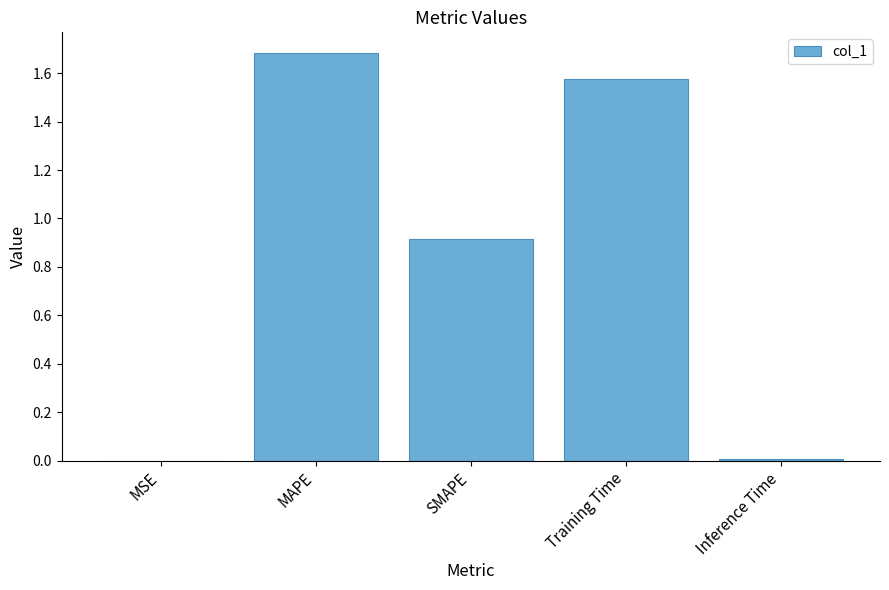

The value at MAPE is 1.7. True or false?

True